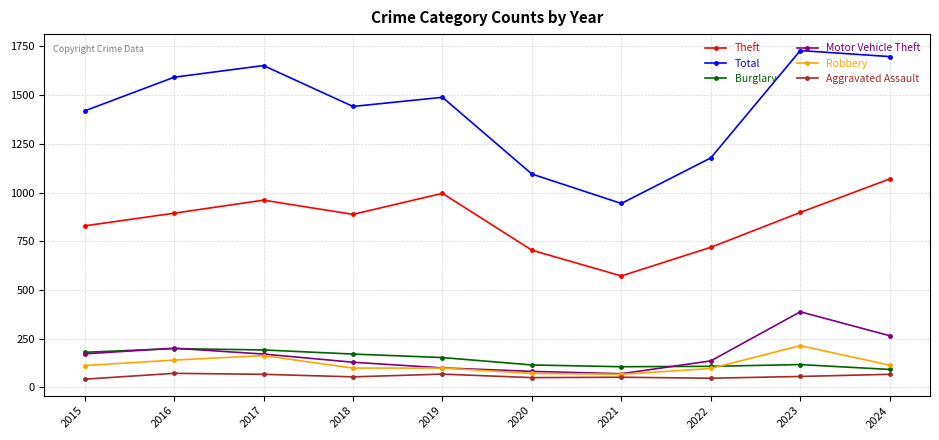

Which series changed the most between 2016 and 2022?

Total